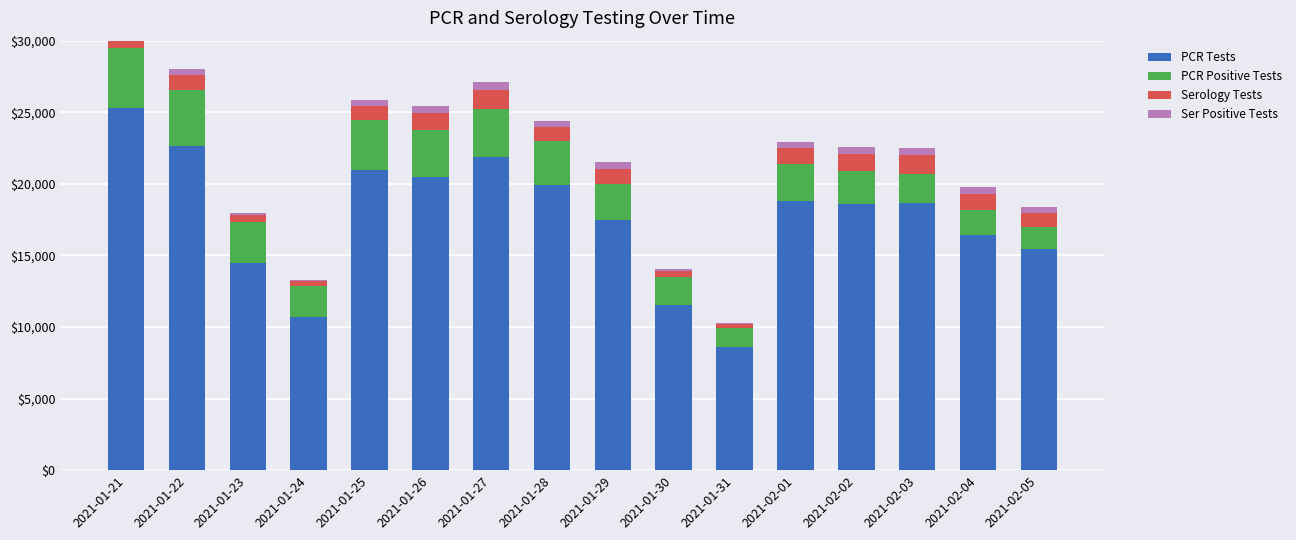

At which label is ser_tests closest to 779?

2021-01-25